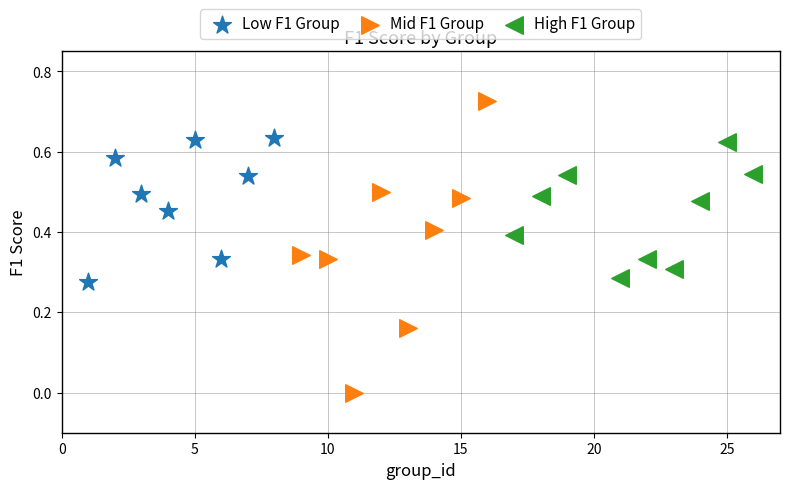

Which series has the widest spread of Y values?

Mid F1 Group